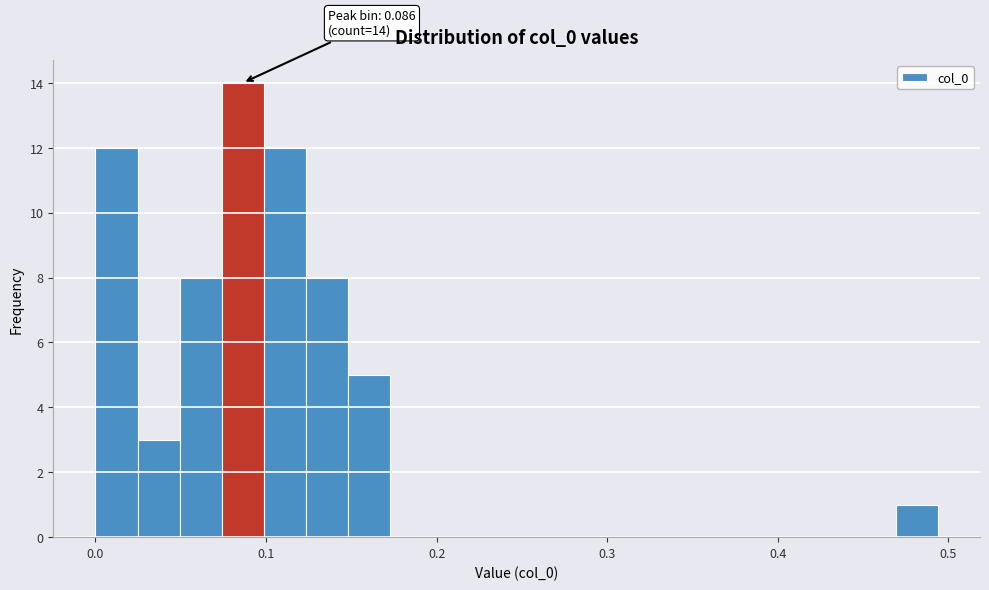

Around what value on the x-axis is the tallest bar? Give the approximate position of its centre, as read against the axis.

0.09